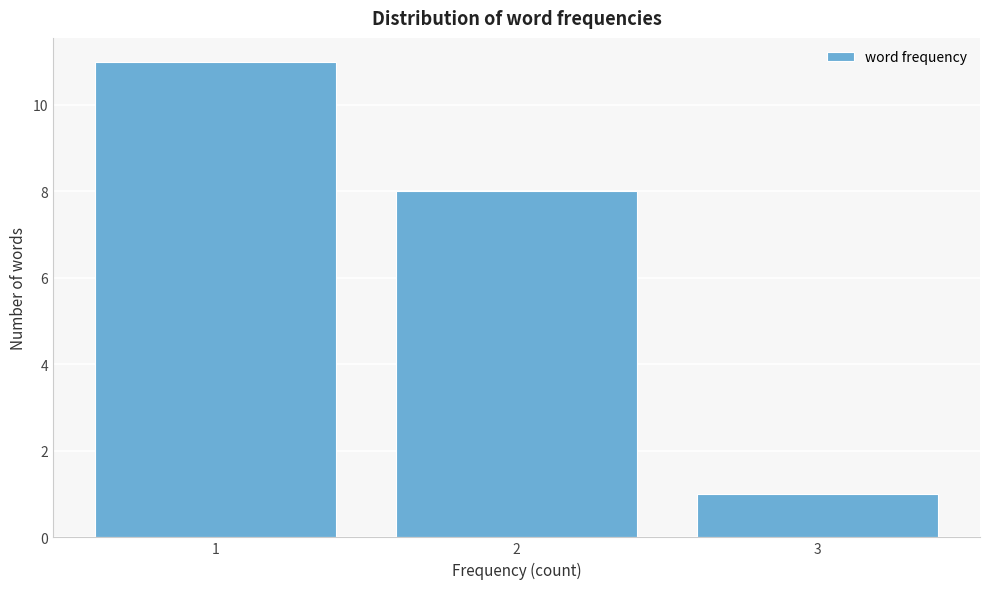

Which range on the x-axis has the tallest bar?

0.5 to 1.5